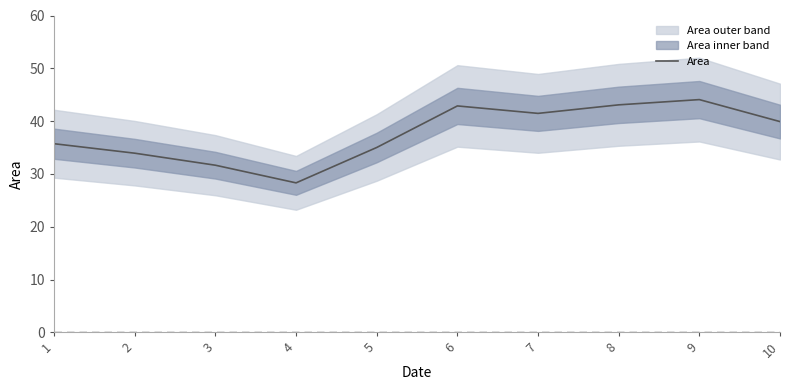

List the labels in order of value, smallest first.

4, 3, 2, 5, 1, 10, 7, 6, 8, 9